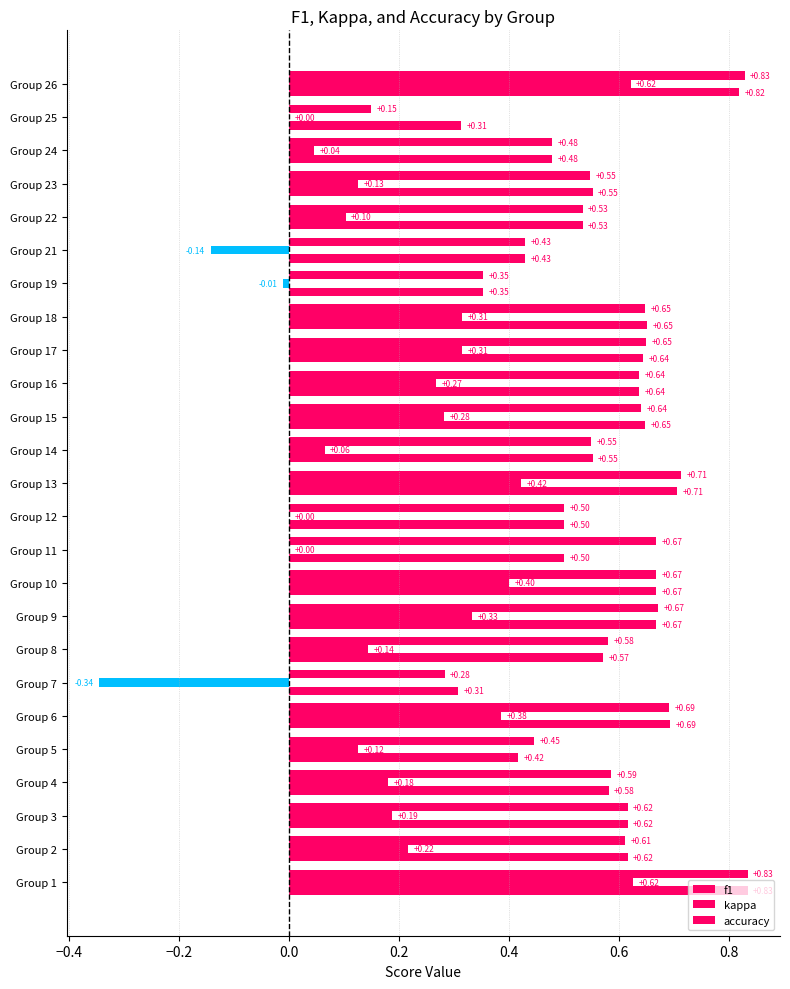

Count the number of categories in the chart.

25